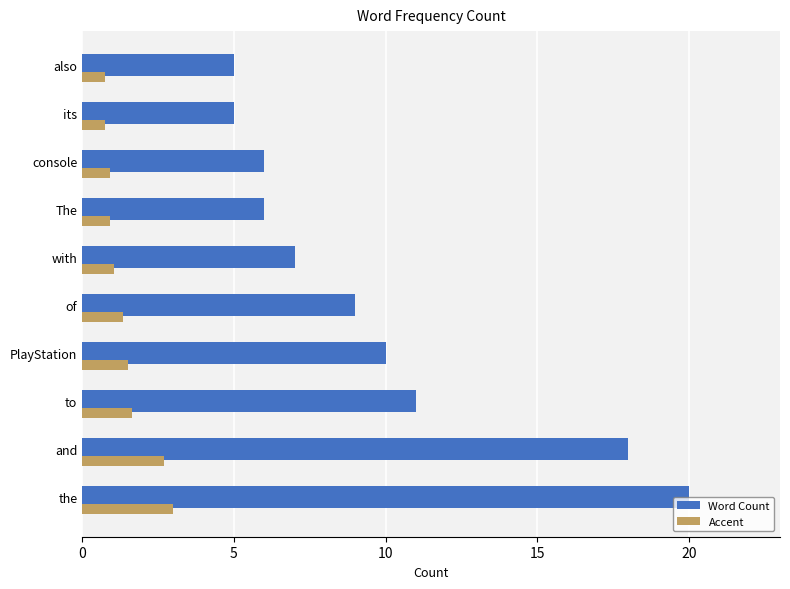

What is the difference between the Accent values at PlayStation and The?

0.6